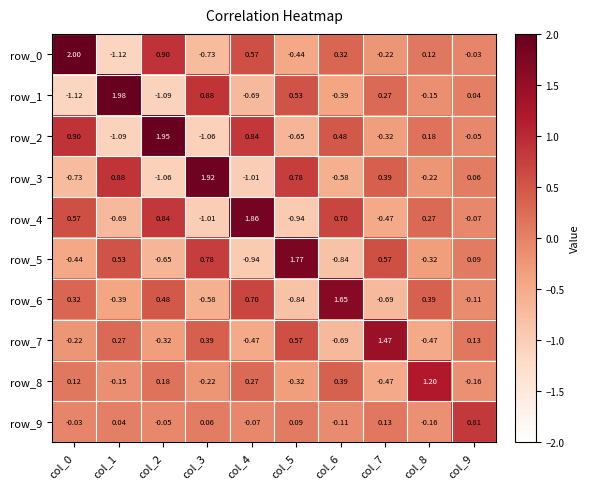

Is the value of row_8 at col_6 greater than the value of row_7 at col_2?

Yes